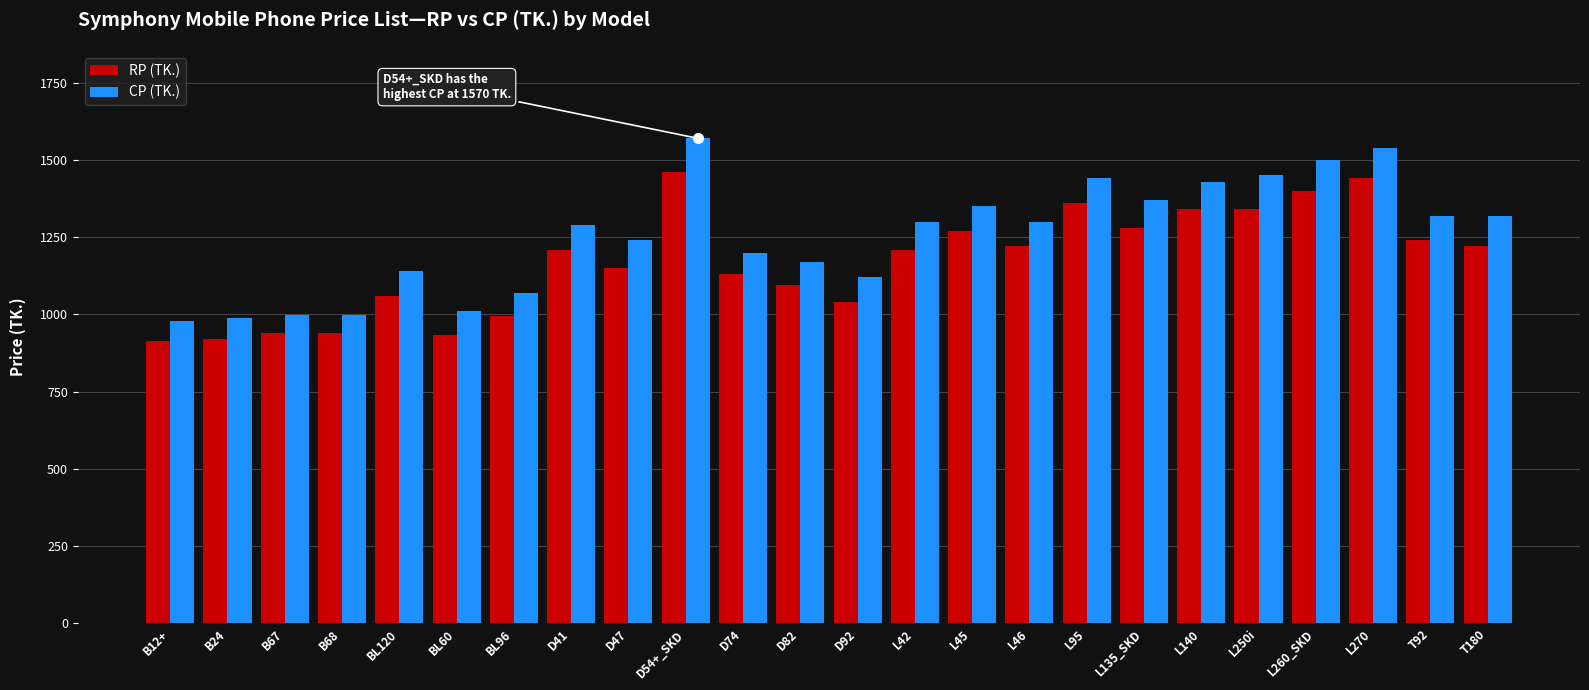

Rank the series by their average value, from lowest to highest.

RP (TK.), CP (TK.)